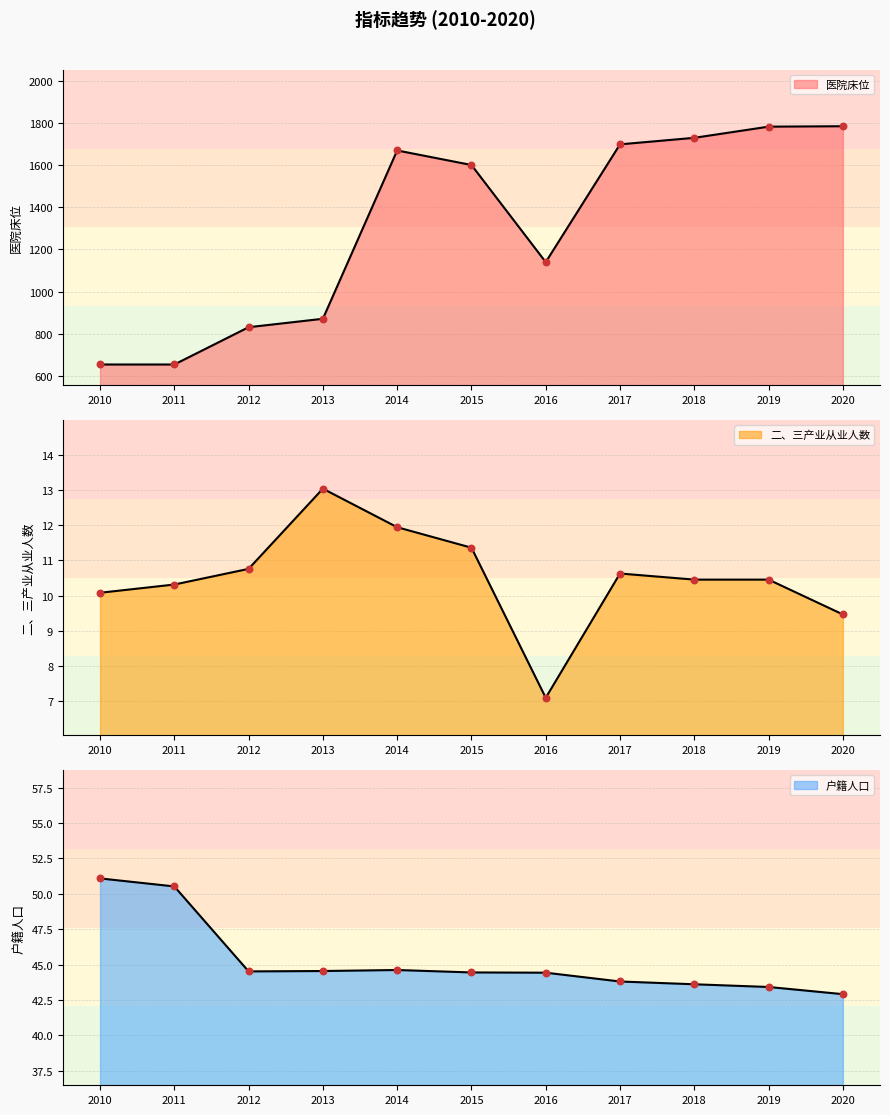

Which series has the largest Y range (max minus min)?

医院床位